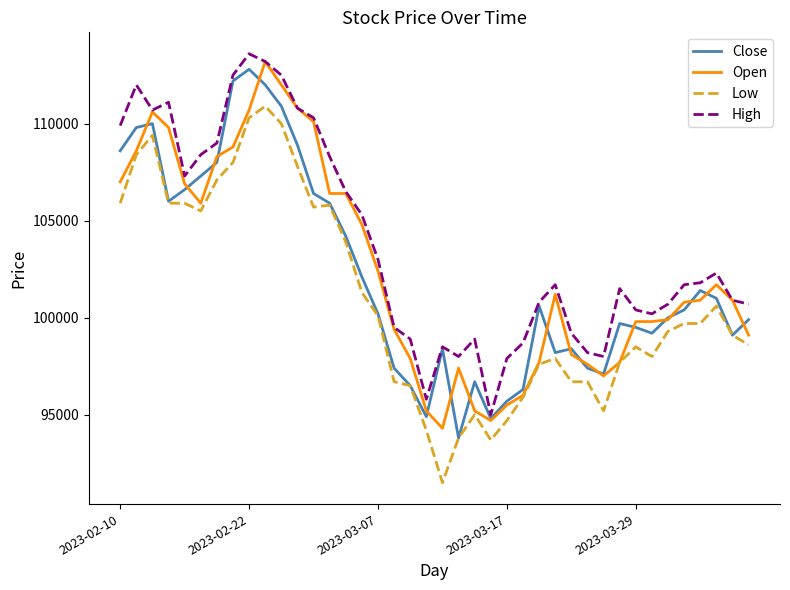

True or false: Low and High cross at least once.

False